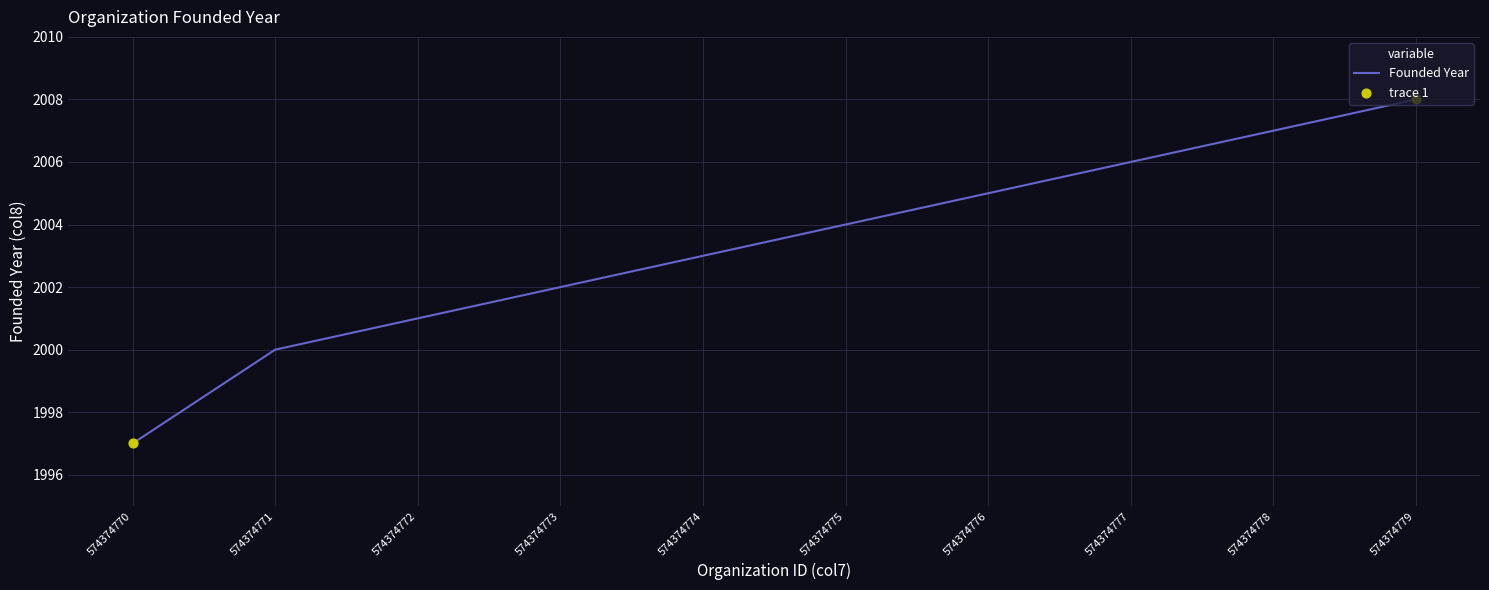

Approximately how many times larger is the value at 574374771 compared to 574374774?

1.0